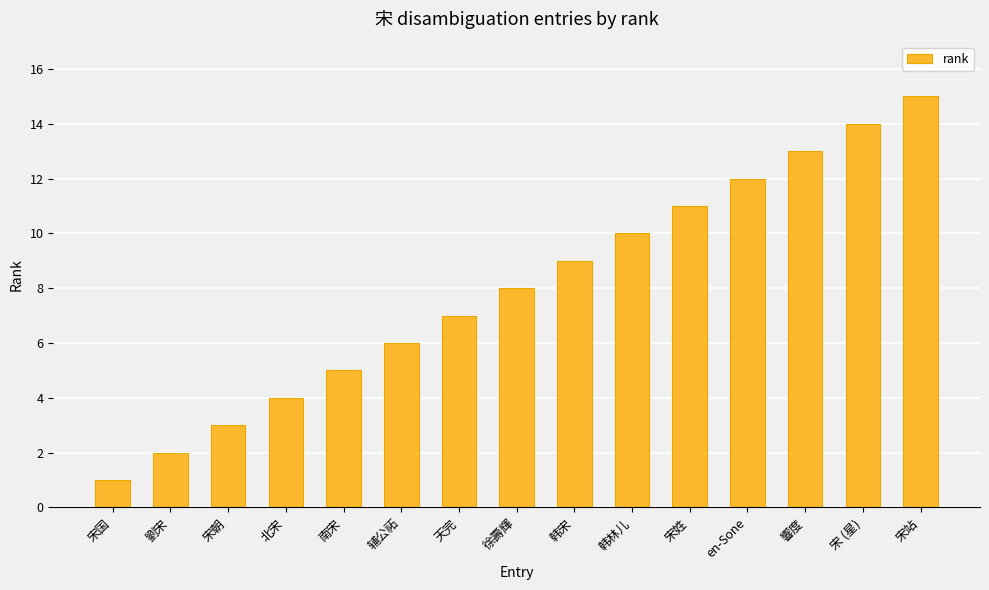

Is it true that the value at 宋国 is 1?

True